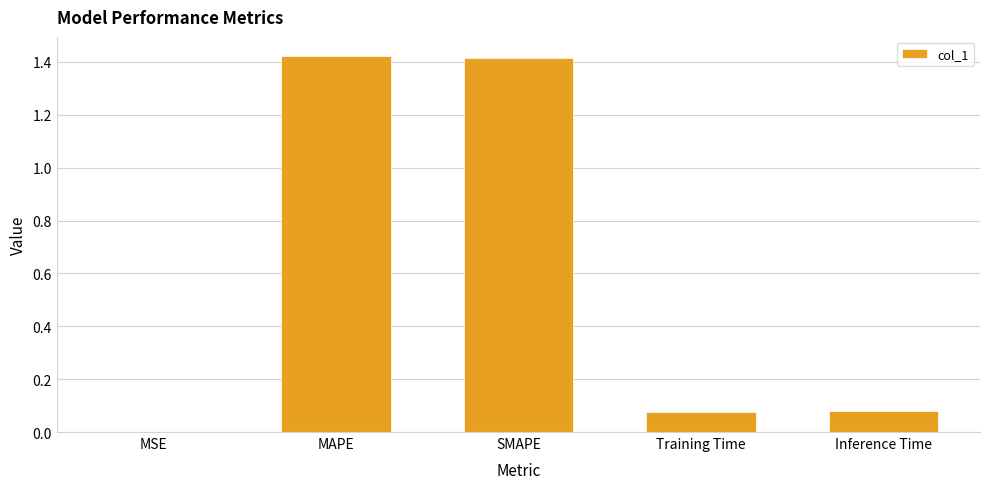

What is the change in value from MAPE to Training Time?

-1.3